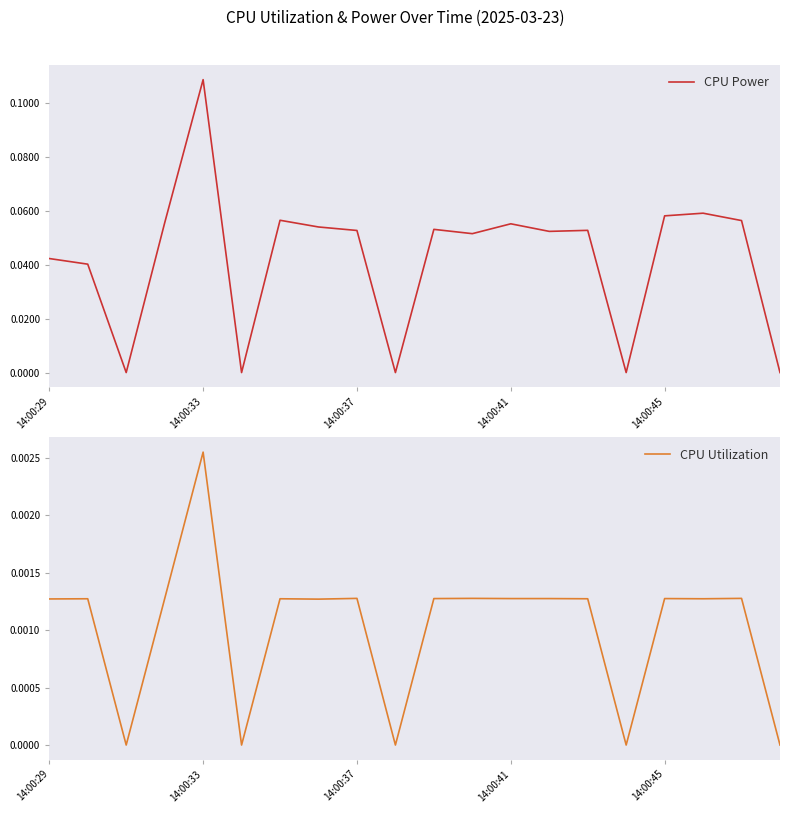

What are all the series names shown in the legend?

CPU Power, CPU Utilization